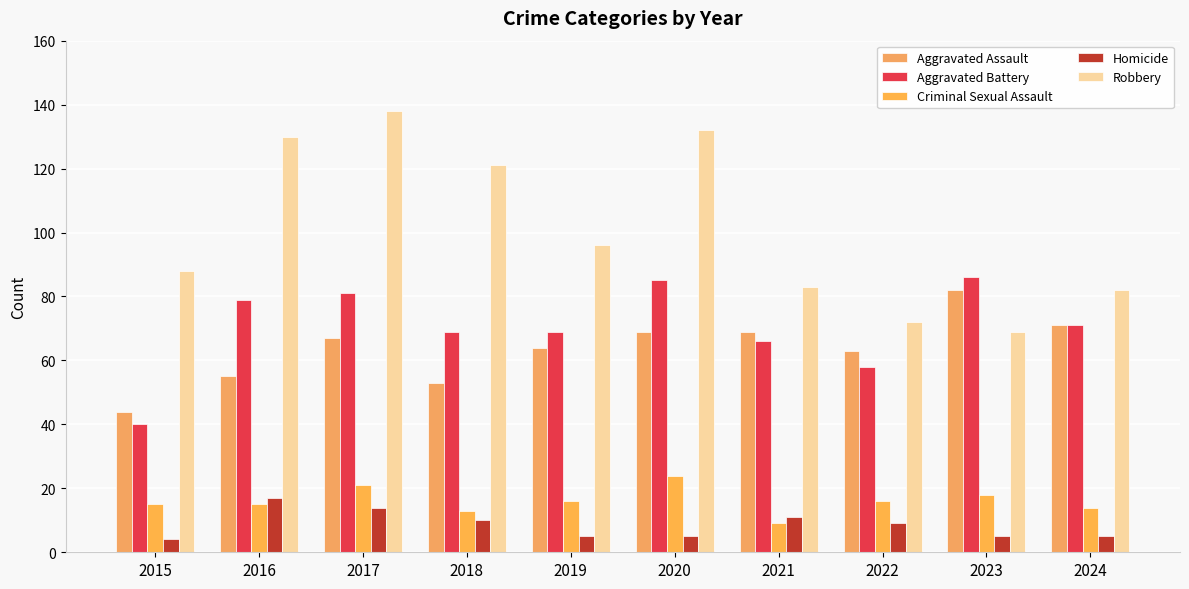

Is the value of Criminal Sexual Assault at 2017 greater than the value of Aggravated Battery at 2015?

No